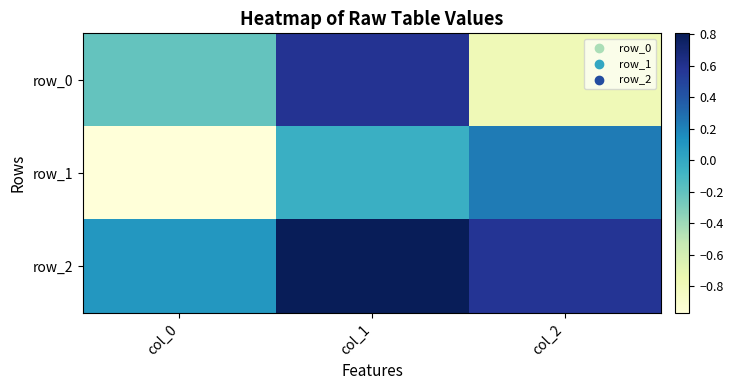

Count the number of data series in this chart.

3